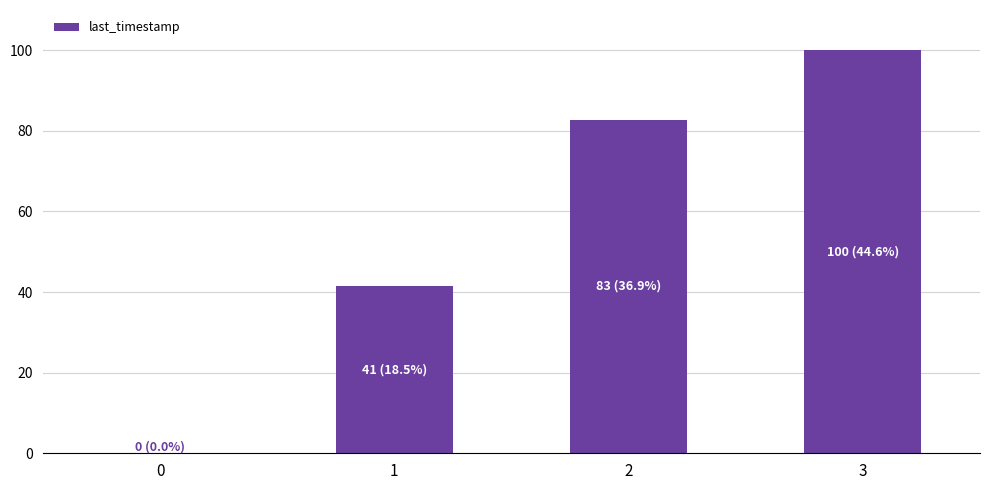

Count the number of categories in the chart.

4